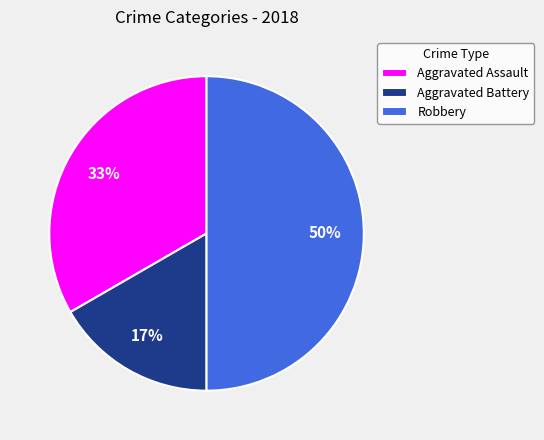

Do Aggravated Battery and Robbery together represent more than half of the pie?

Yes